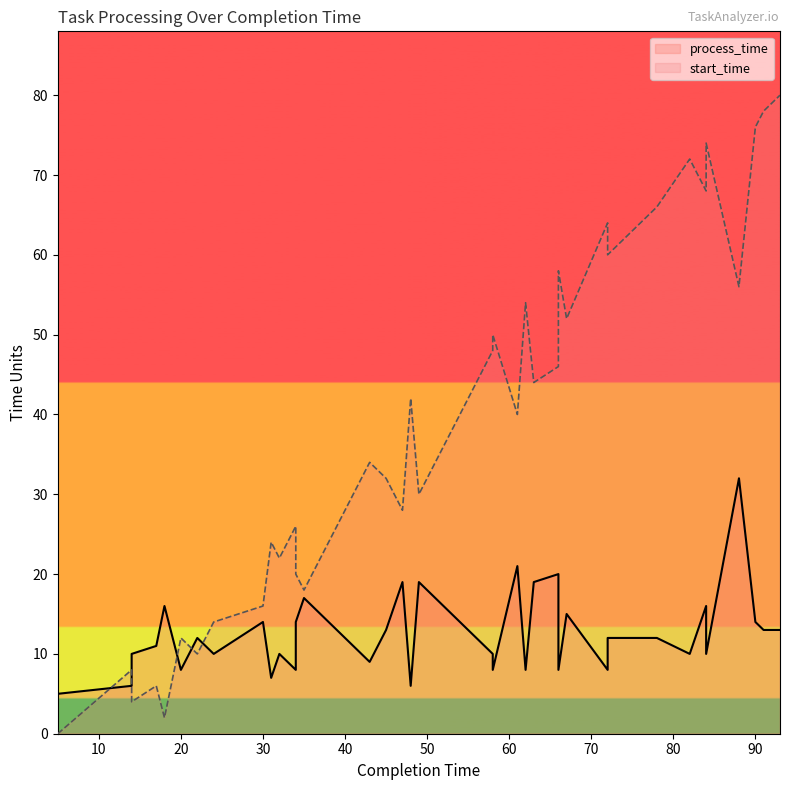

At how many categories does at least one series exceed 56?

11